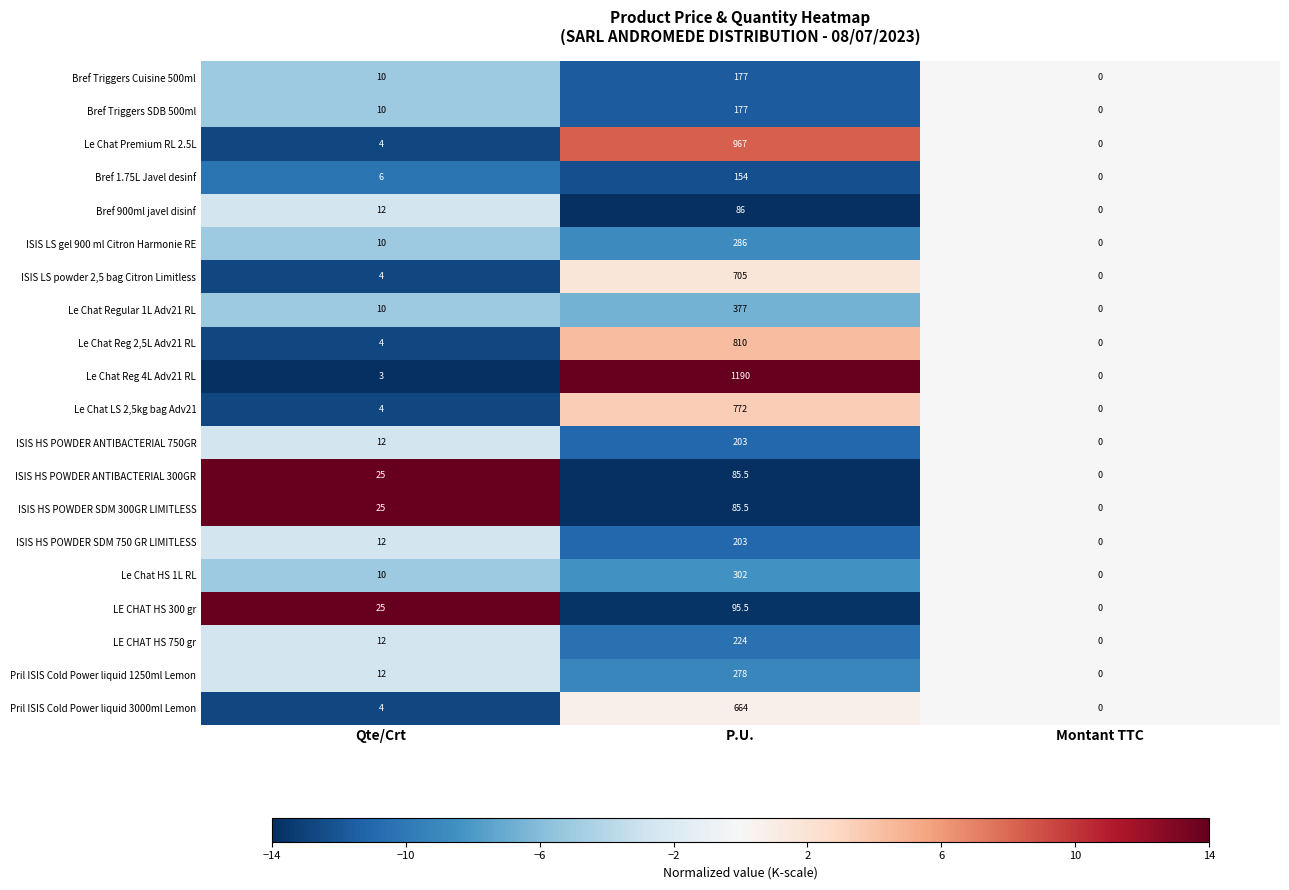

Rank the categories by Le Chat Regular 1L Adv21 RL value from lowest to highest.

Montant TTC, Qte/Crt, P.U.